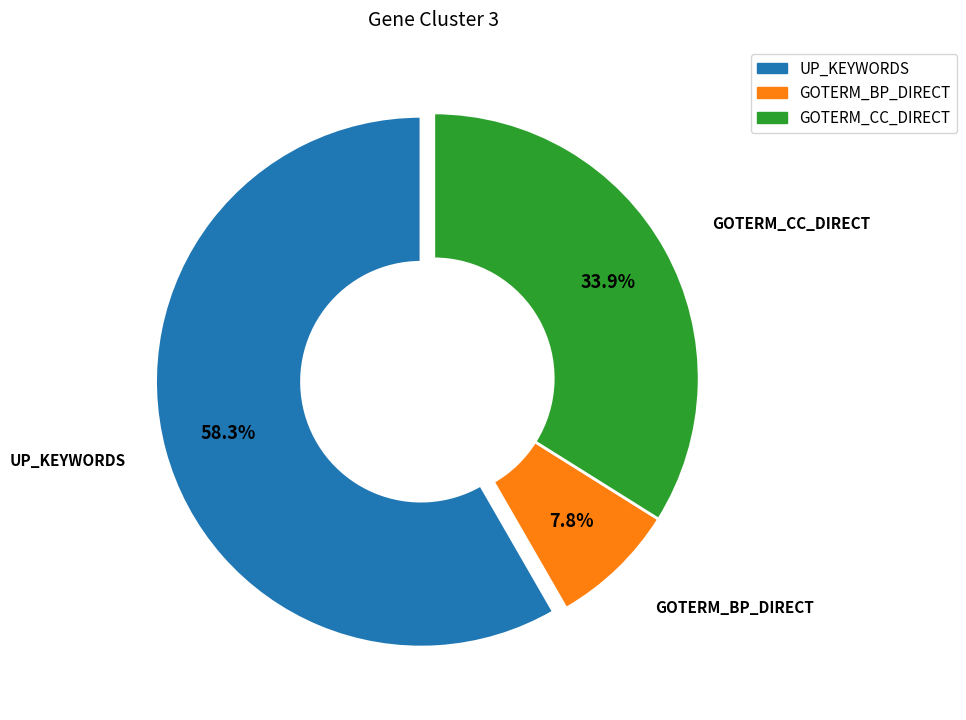

Between UP_KEYWORDS and GOTERM_CC_DIRECT, which is larger?

UP_KEYWORDS